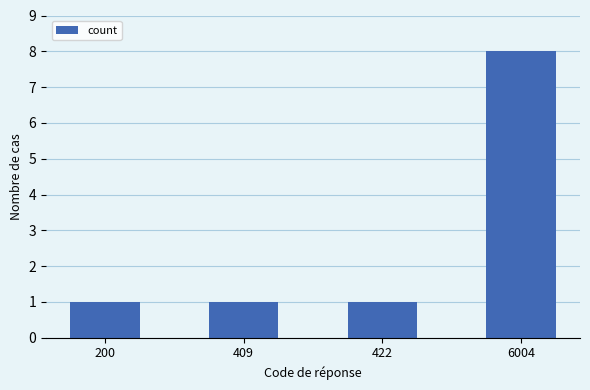

The value at 422 is 2. True or false?

False